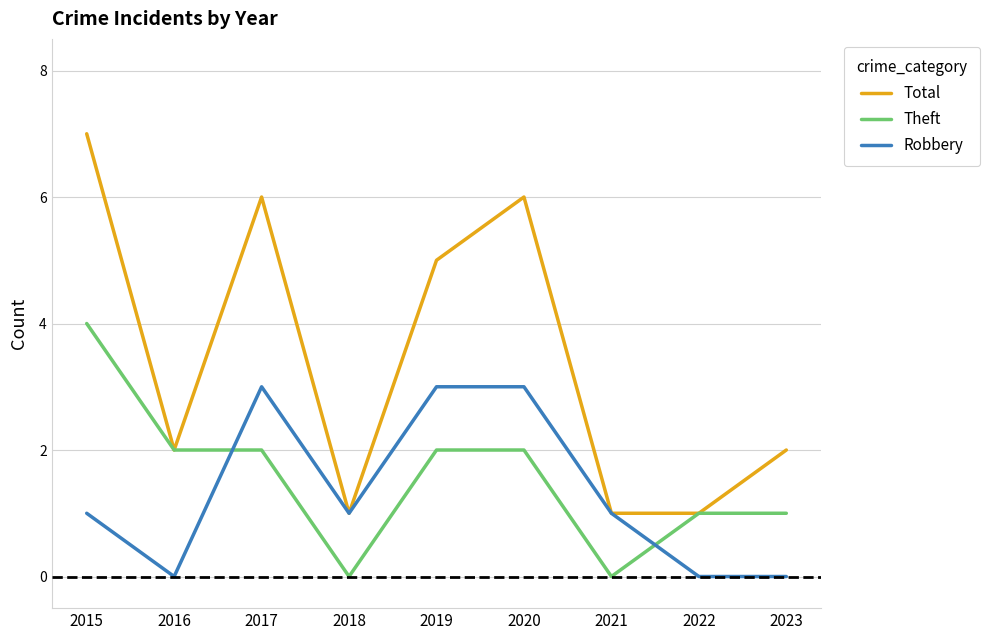

Which series has the largest range (max minus min)?

Total